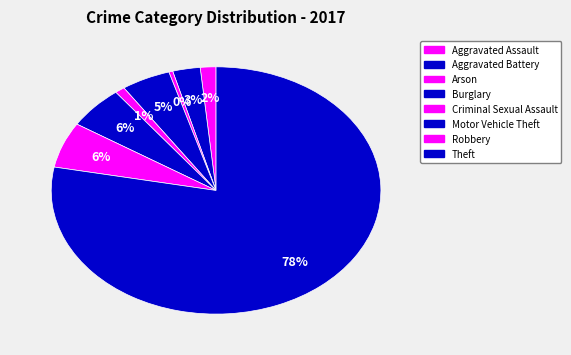

To the nearest percent, what is the difference between the largest and smallest slice percentages?

78%